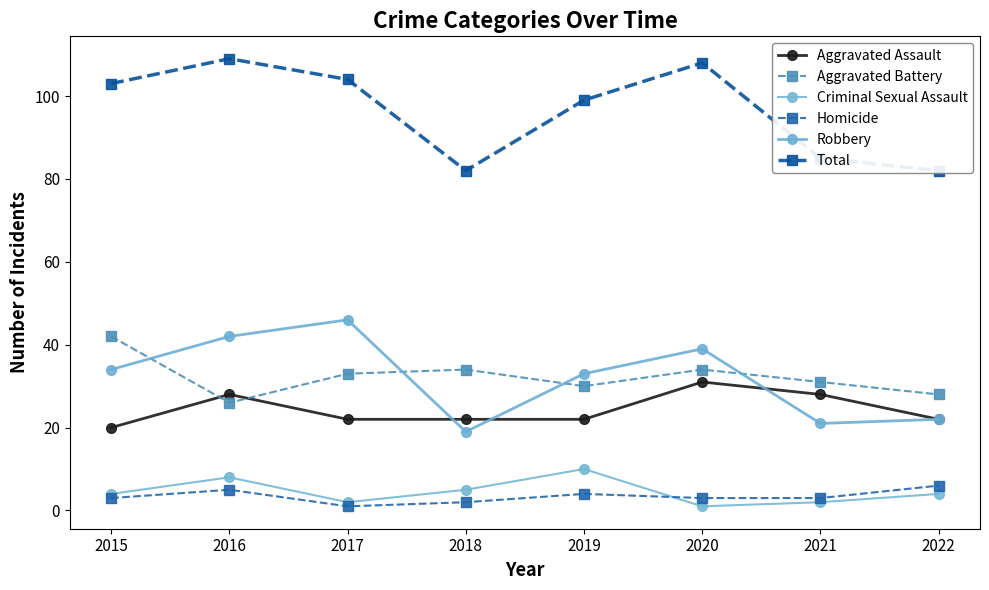

True or false: Aggravated Assault has more than 2 interior local peaks.

False